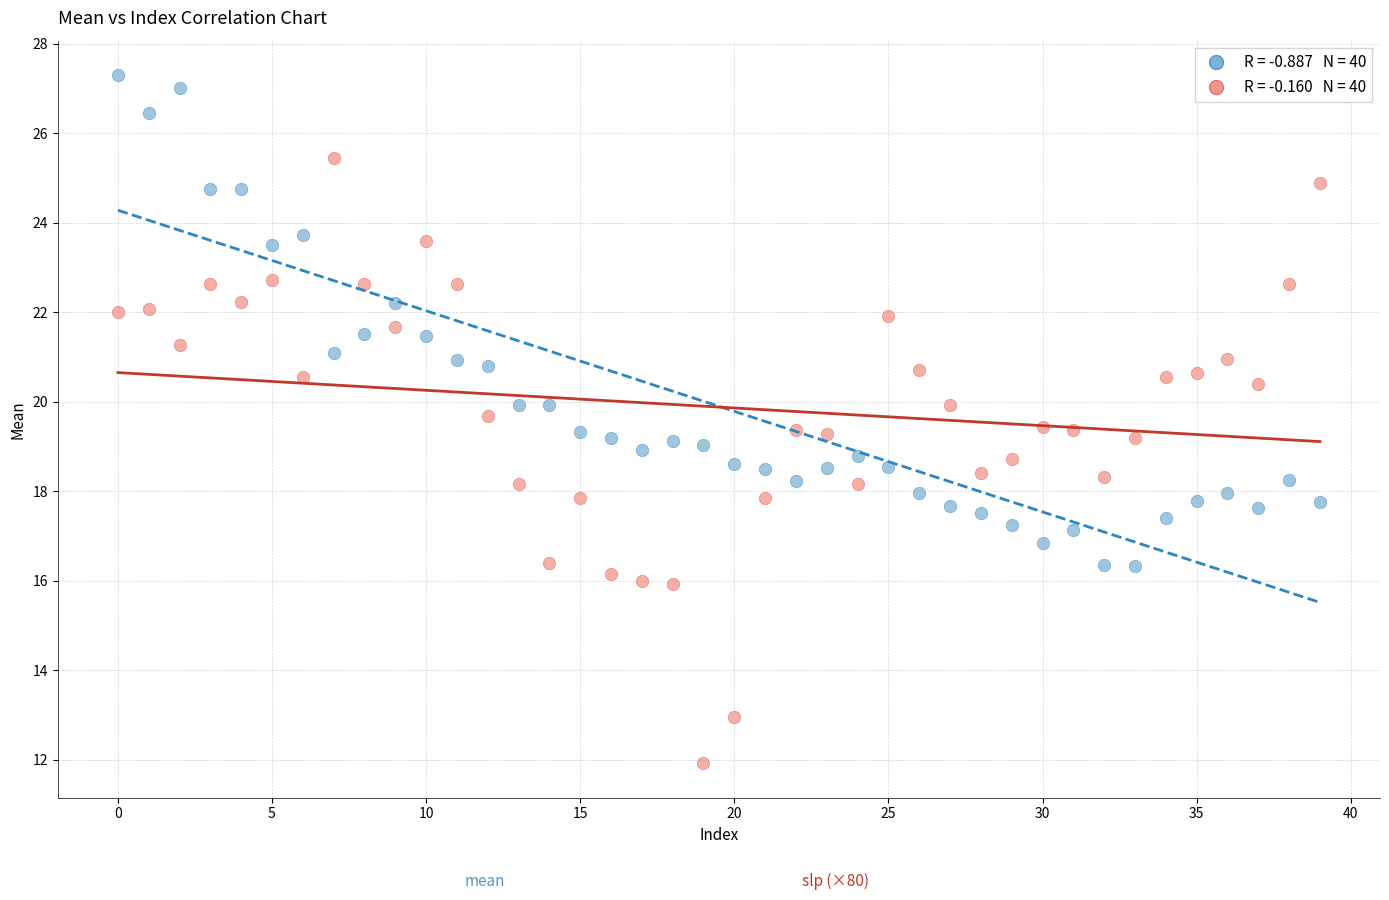

Across all data points, what is the range of Y values (max minus min)?

15.4